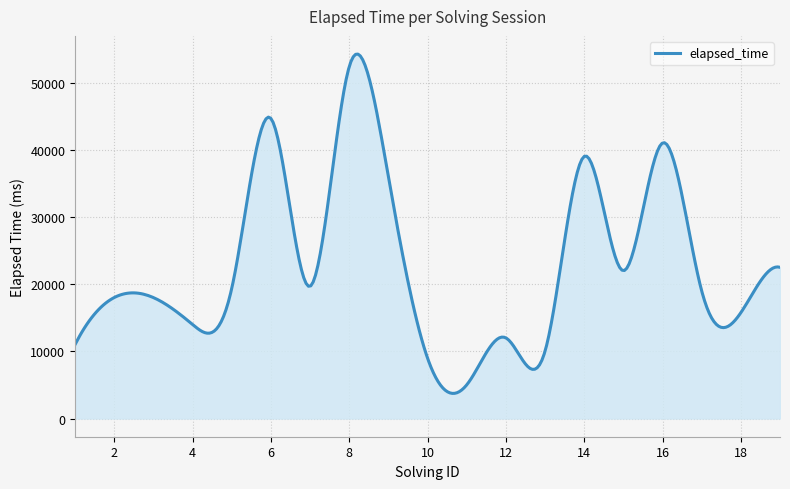

What is the minimum value shown in the chart?

3738.2